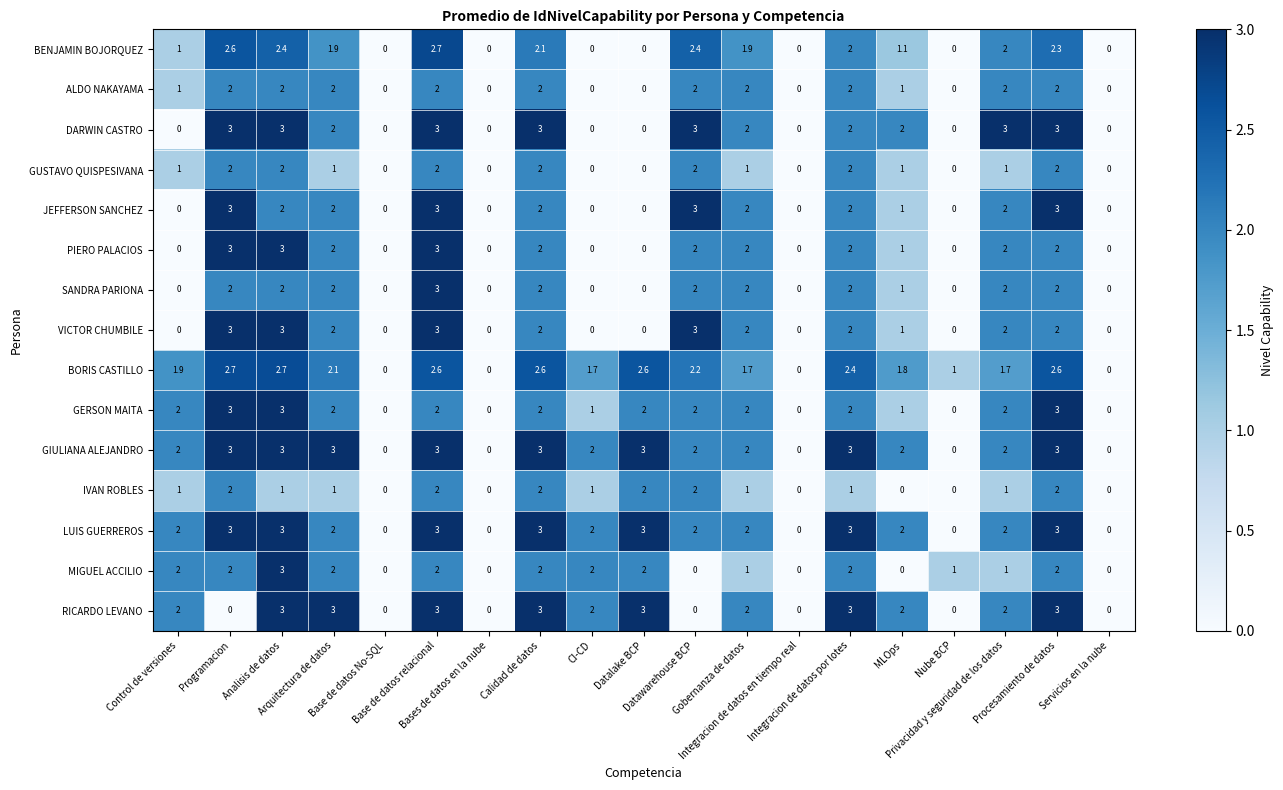

What is the highest value of the PIERO PALACIOS series?

3.0